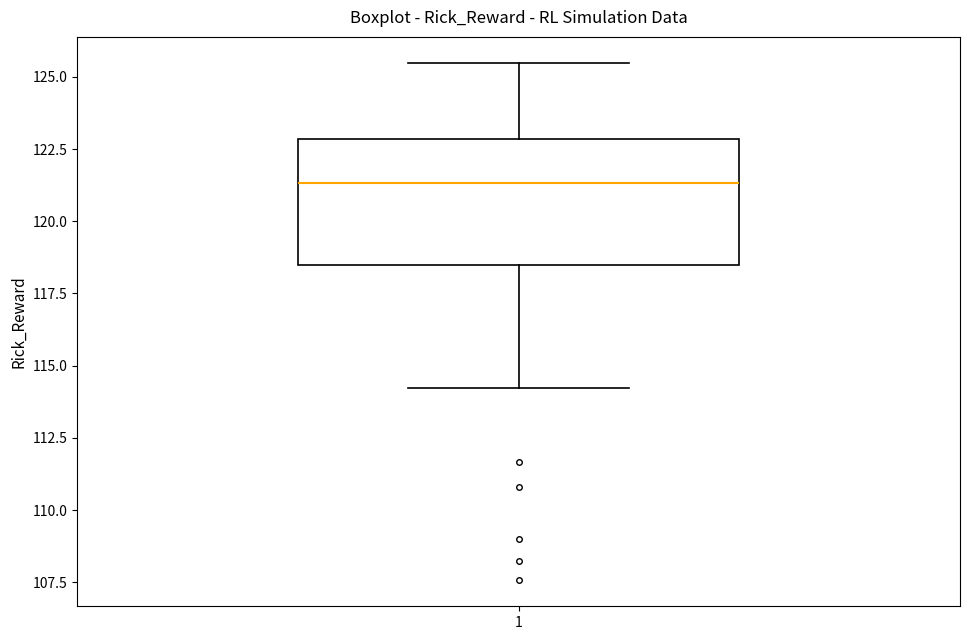

Where is the upper edge of the box at x = 1 on the y-axis? The values are not printed on the chart, so give them approximately, as read against the axis.

123.0